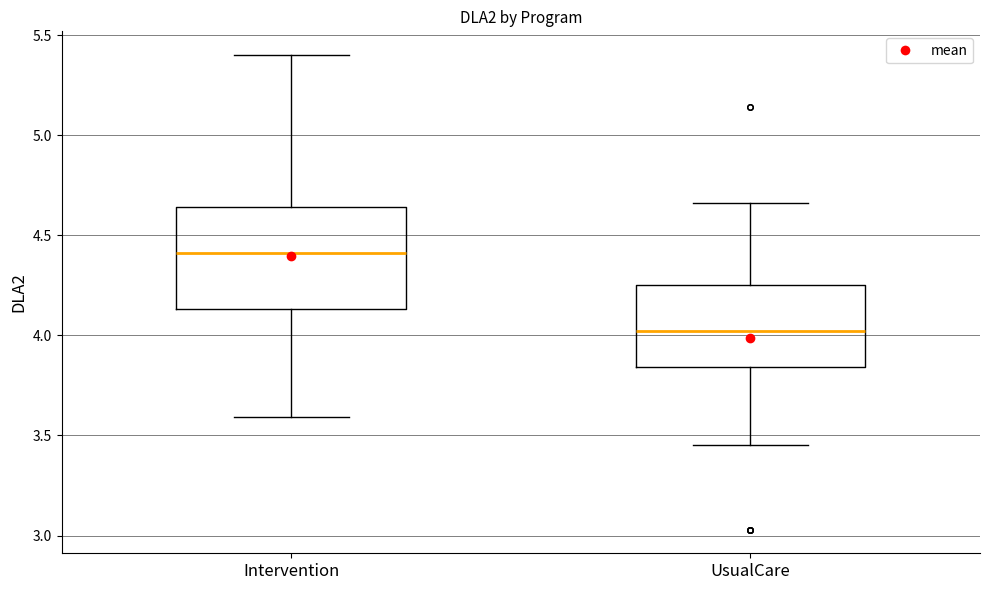

Reading left to right, transcribe this box plot: for each box, give where its median line is, the range the box spans, and where its two whiskers end, as read against the y-axis. The values are not printed on the chart, so give them approximately, as read against the axis.

Intervention: median 4.40, box 4.15 to 4.65, whiskers 3.60 to 5.40
UsualCare: median 4.00, box 3.85 to 4.25, whiskers 3.45 to 4.65